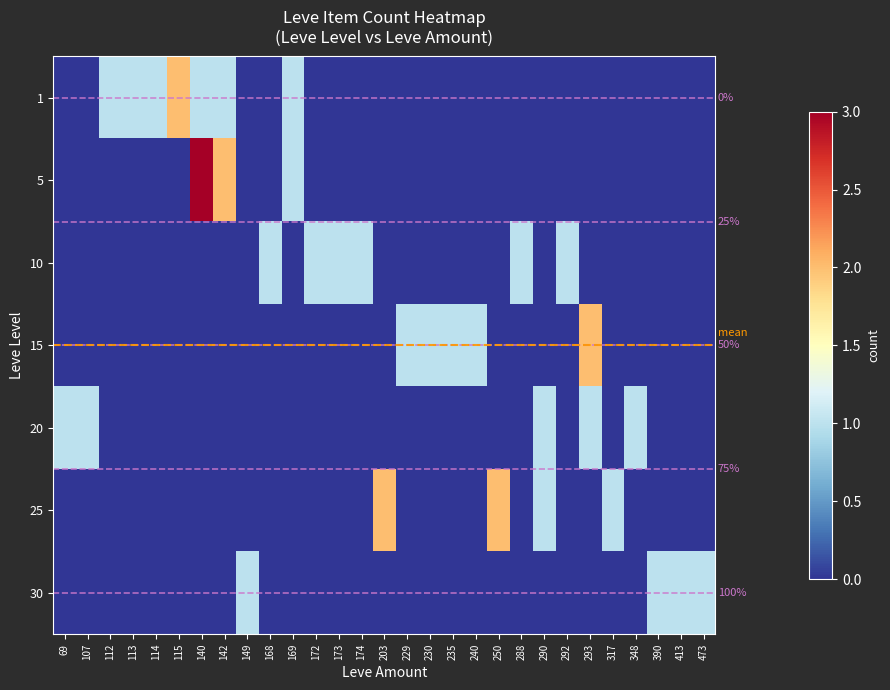

How many values in the 25 series exceed 0?

4